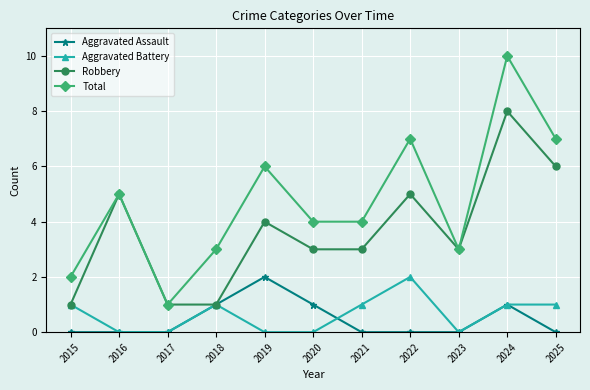

Is it true that Total equals 6 at 2019?

True